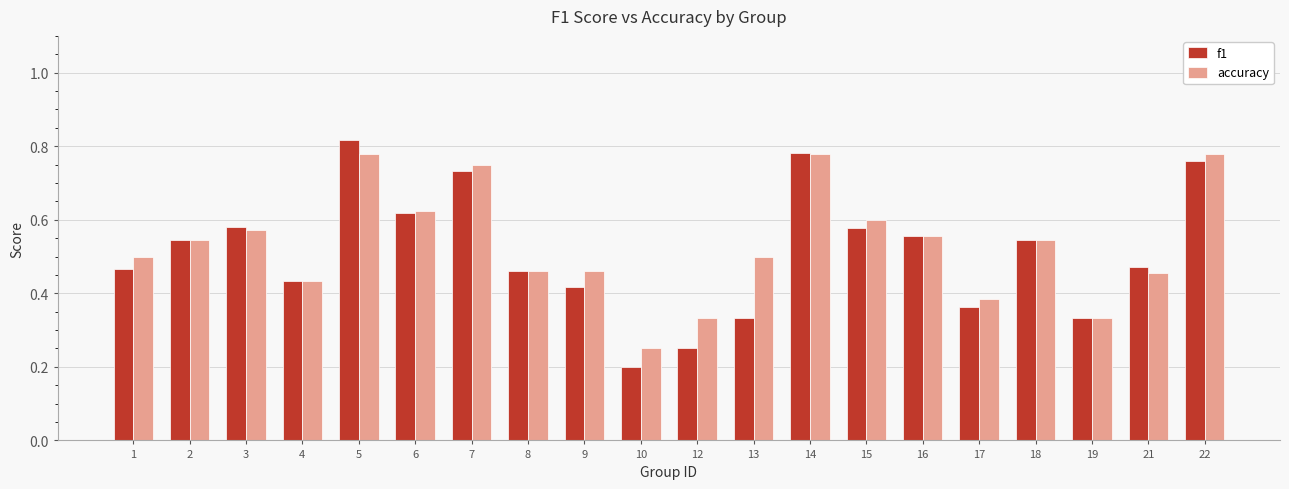

Which category has the highest value across all series?

5